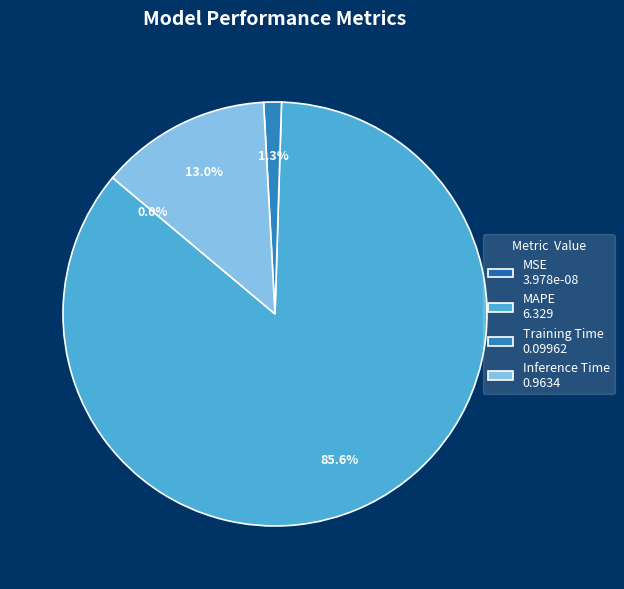

To the nearest percent, what is the difference between the Inference Time and MSE slice percentages?

13%